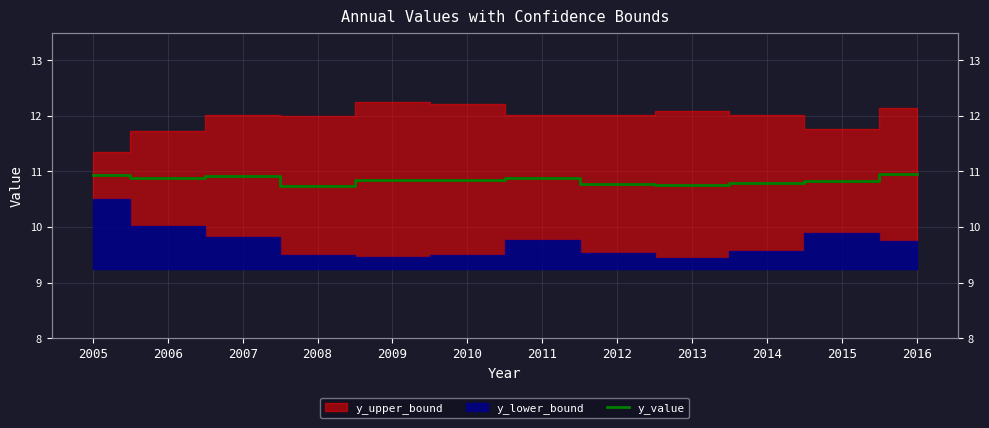

What is the minimum value shown in the chart?

10.7